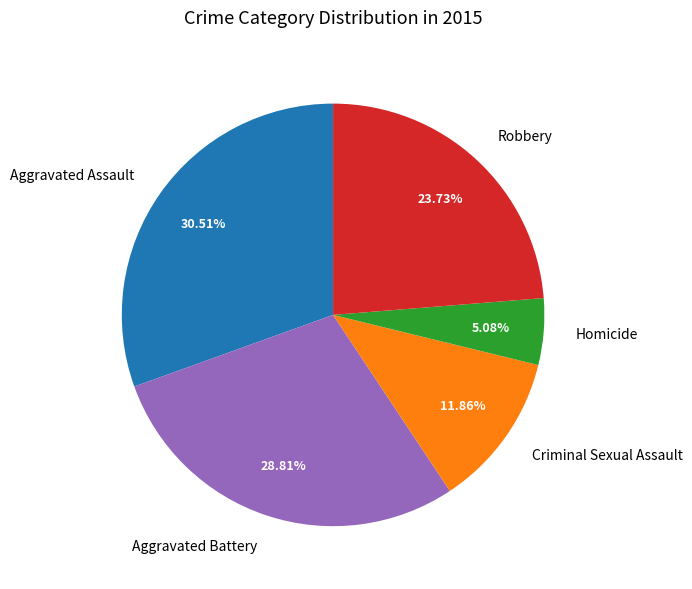

Does any single category account for the majority?

No